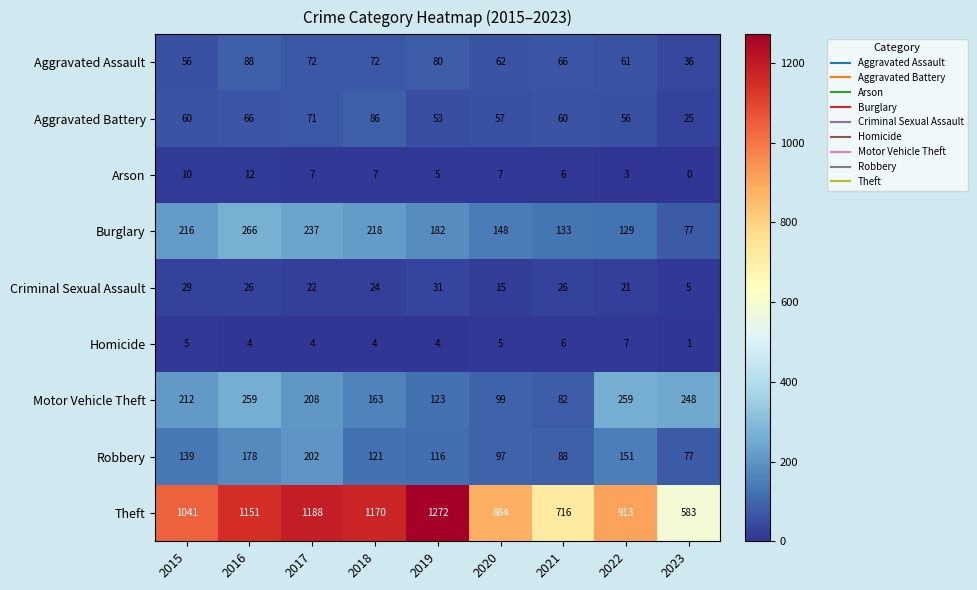

Read the Motor Vehicle Theft value at 2019, to the nearest 50.

100